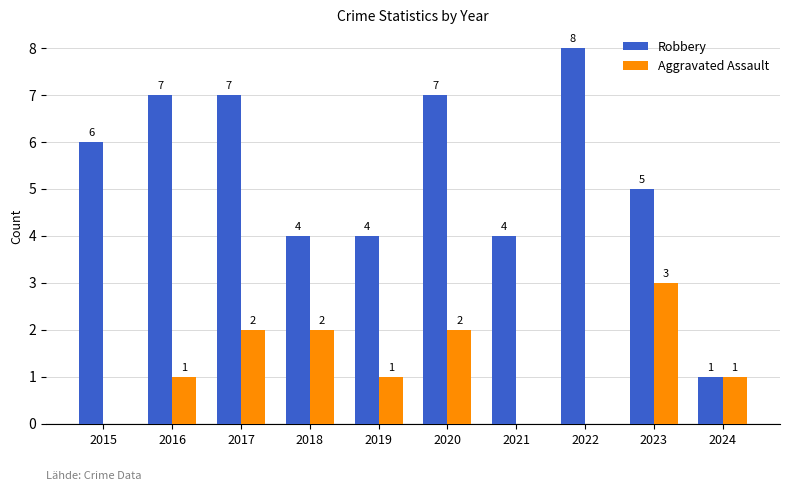

How many Robbery values are between 4 and 7?

8